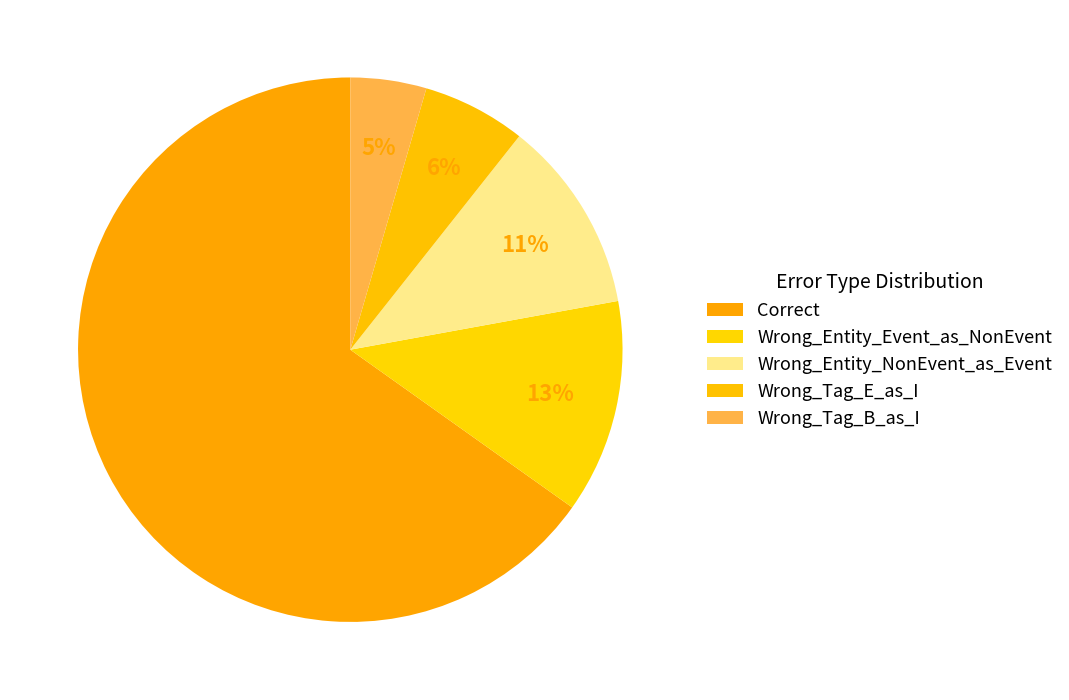

To the nearest percent, what is the combined percentage of Correct and Wrong_Entity_Event_as_NonEvent?

78%